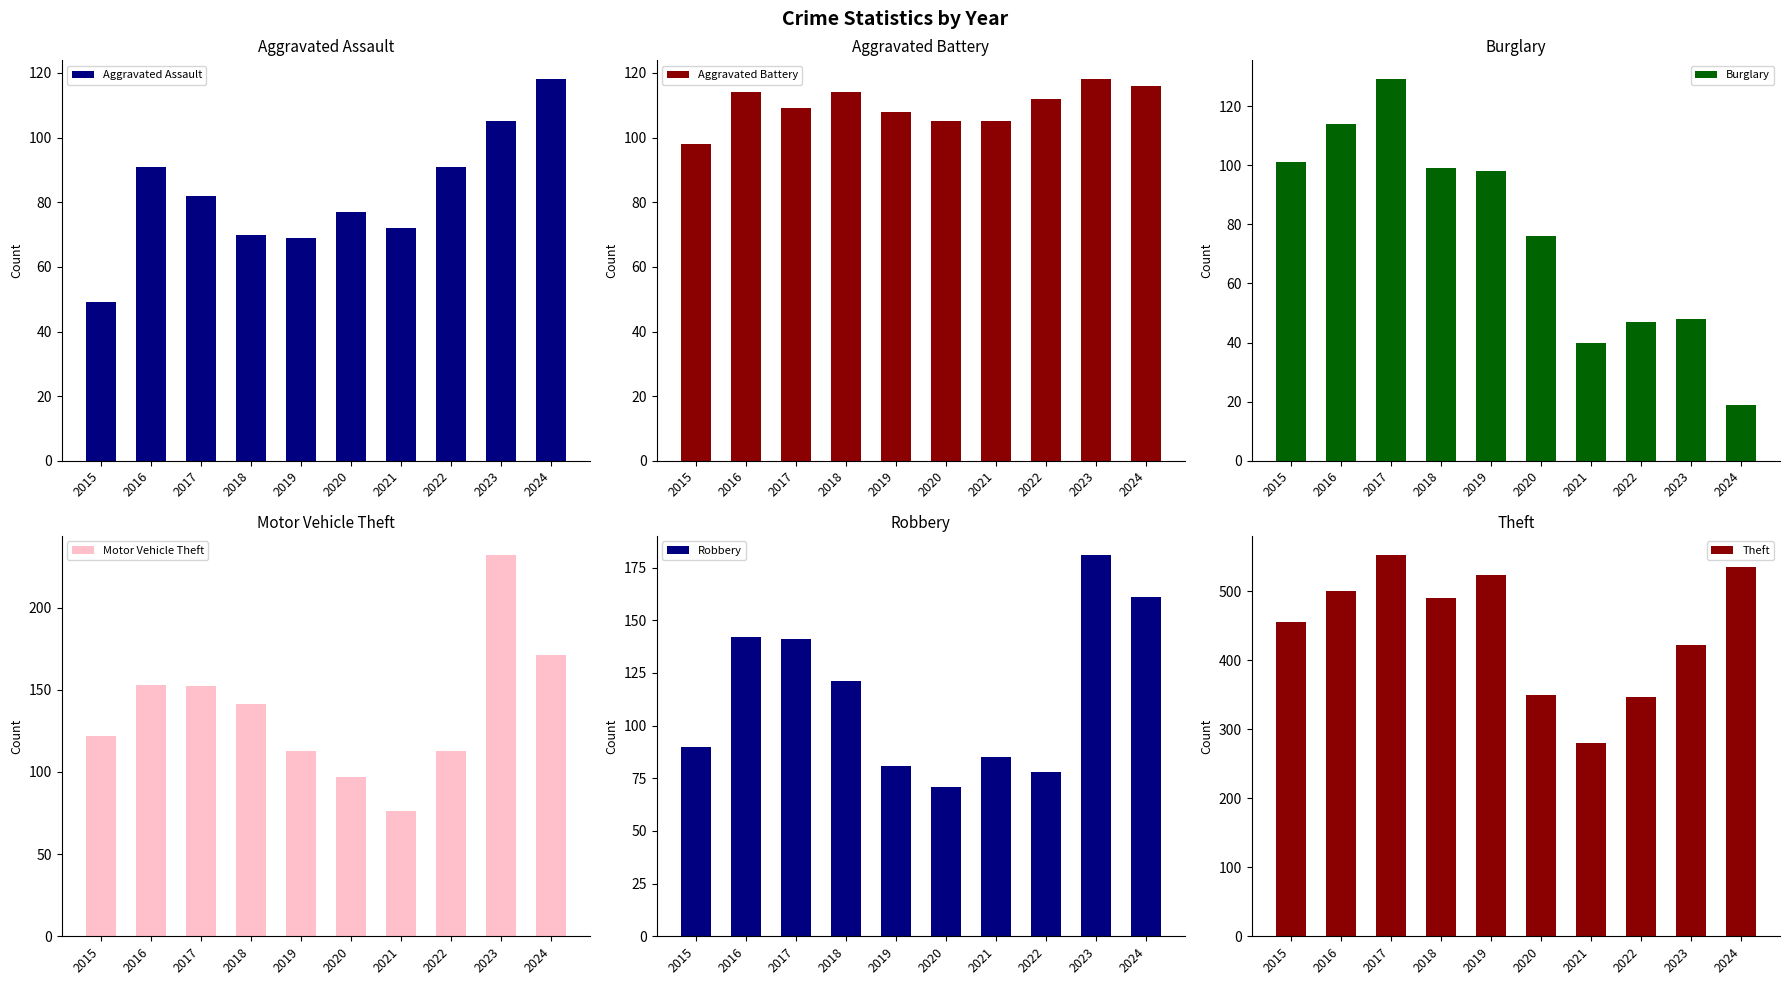

At which label does Theft first exceed 491?

2016